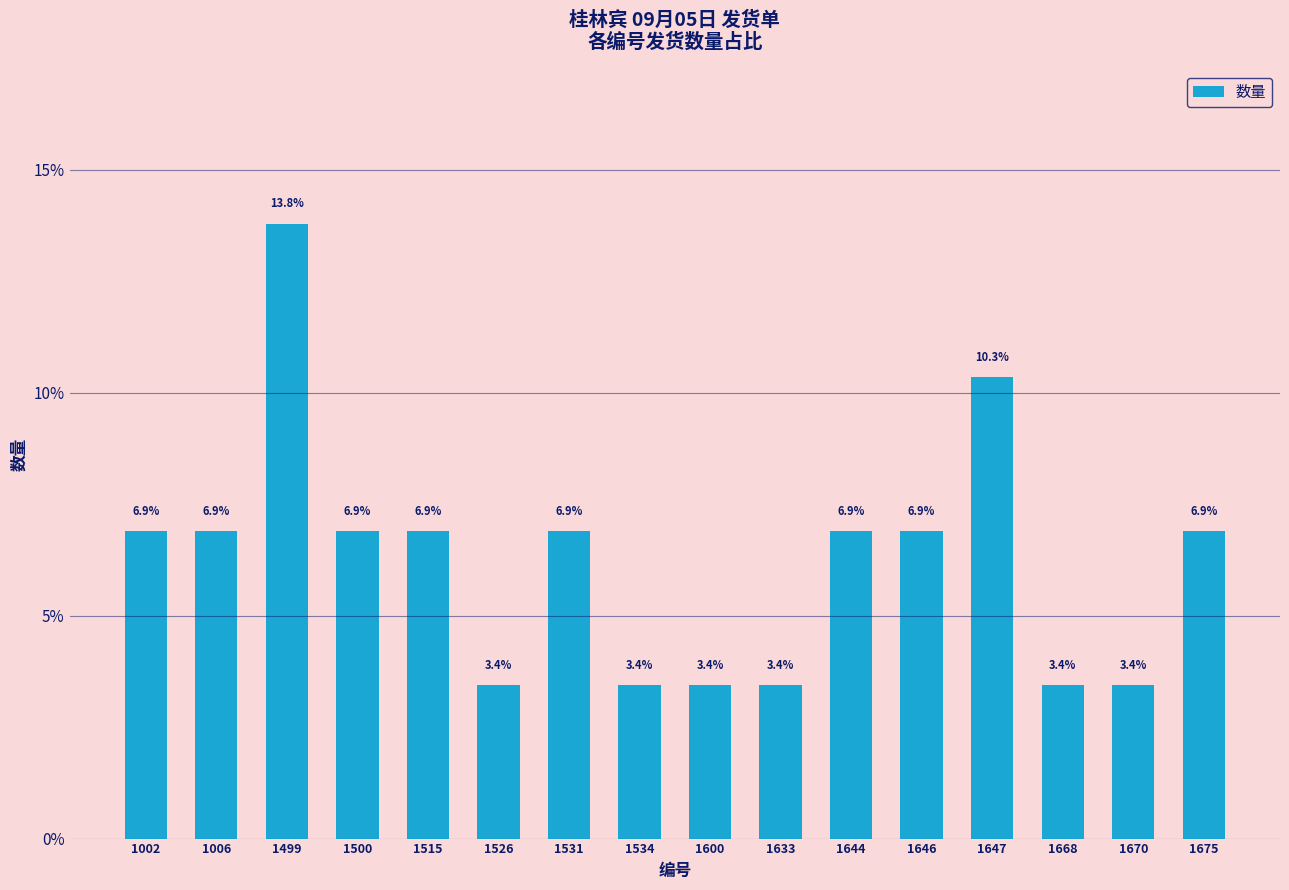

Are the bars horizontal?

No